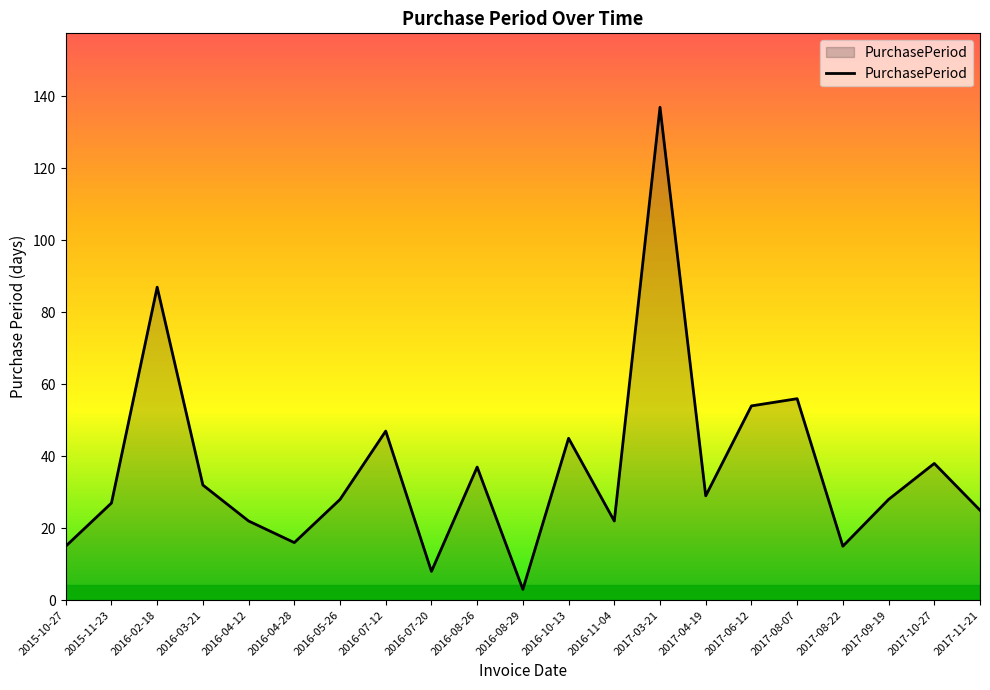

At which category does the chart reach its minimum across all series?

2016-08-29